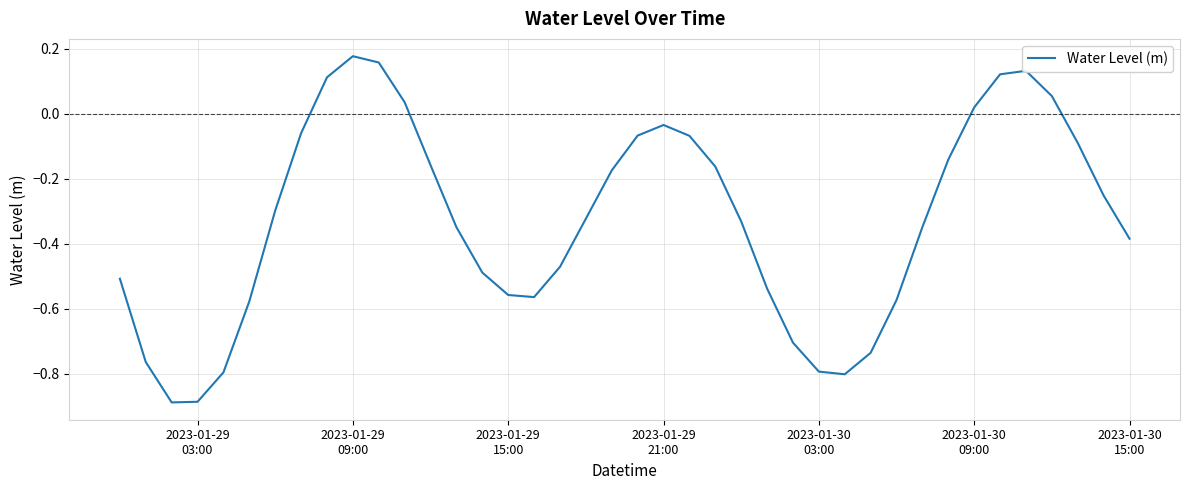

What is the difference between the second highest and minimum values?

1.0